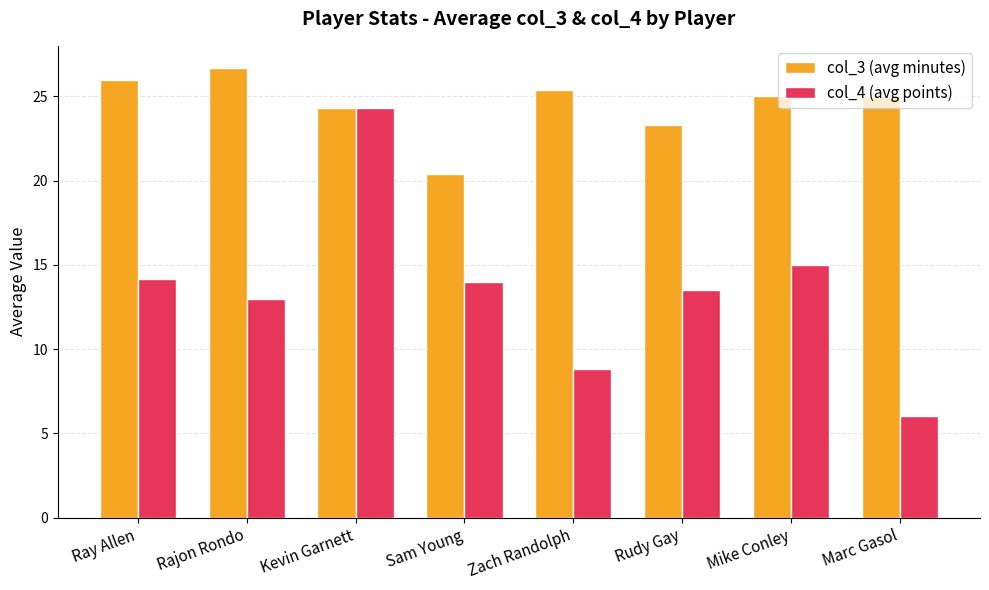

Rank the series by their average value, from highest to lowest.

col_3 (avg minutes), col_4 (avg points)